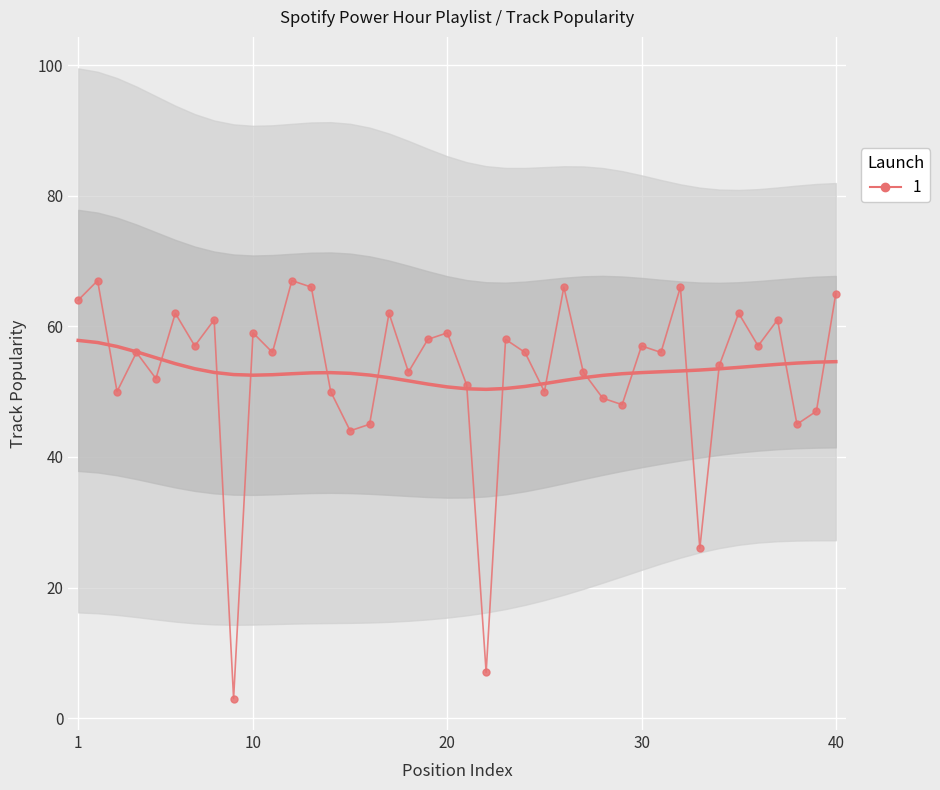

Which category has the lowest value across all series?

9